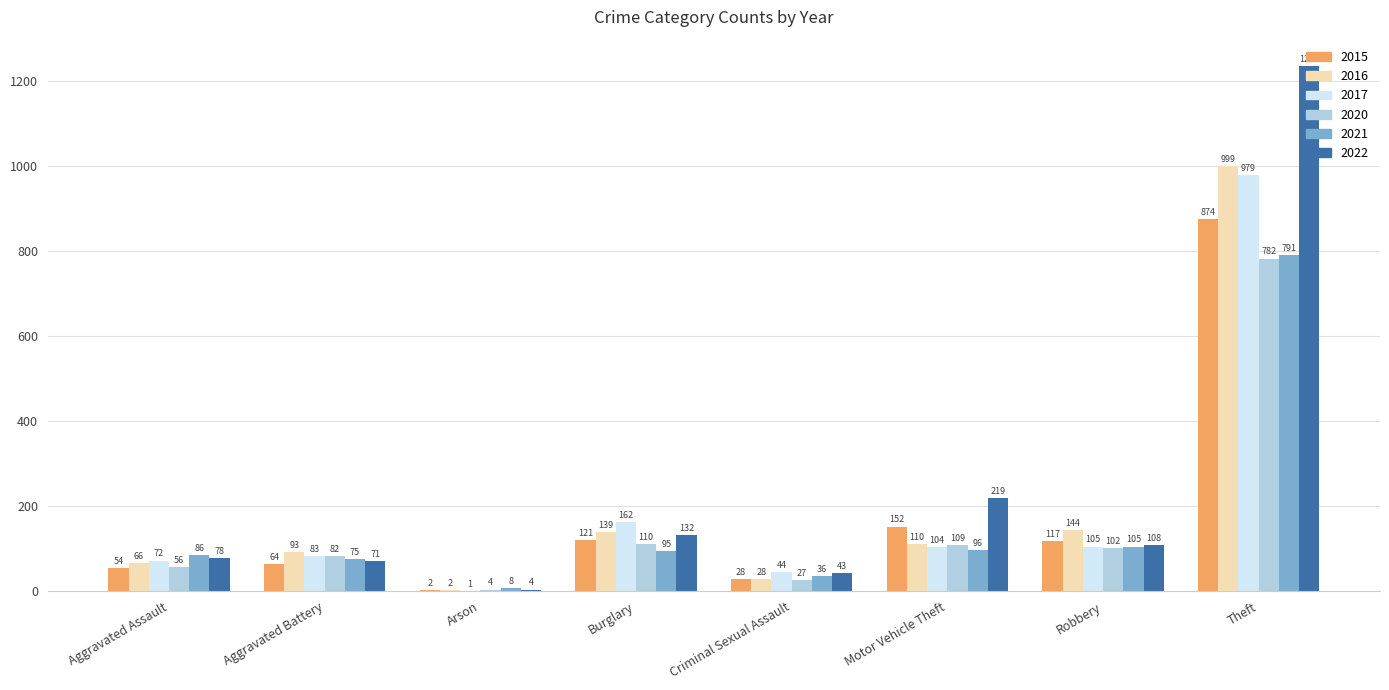

Which series changed the most between Arson and Criminal Sexual Assault?

2017